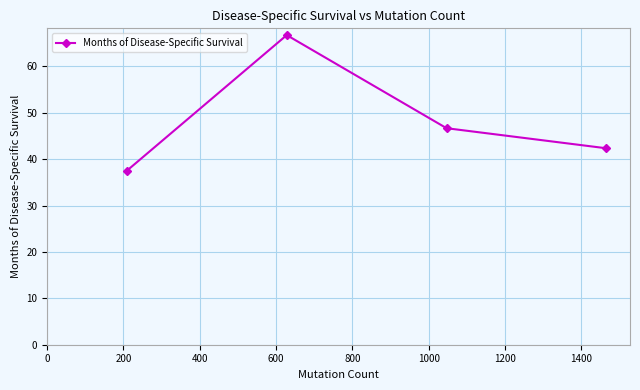

What is the greatest value displayed?

66.7